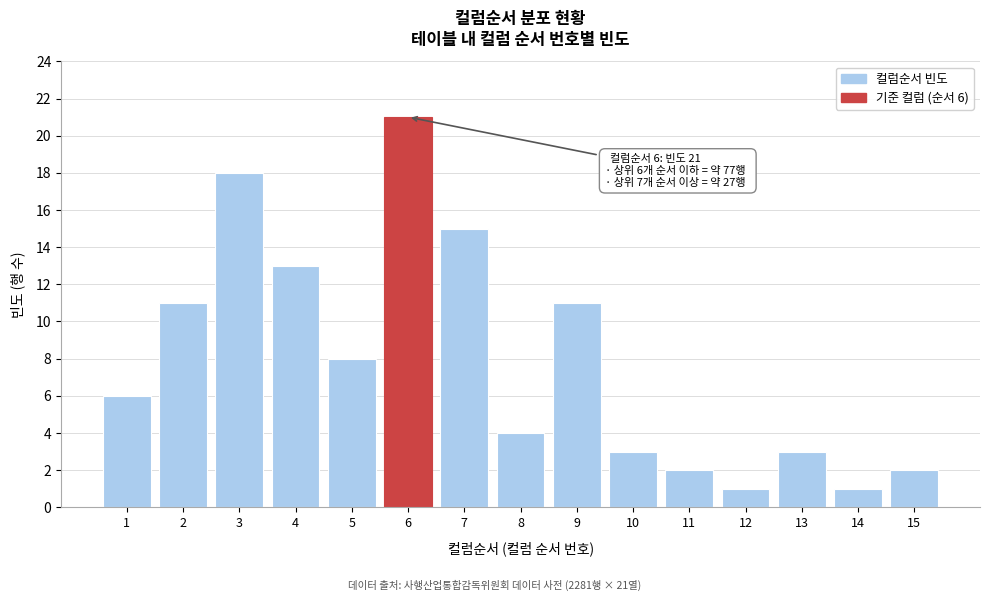

Reading left to right, list all the values displayed in this chart.

6	11	18	13	8	21	15	4	11	3	2	1	3	1	2